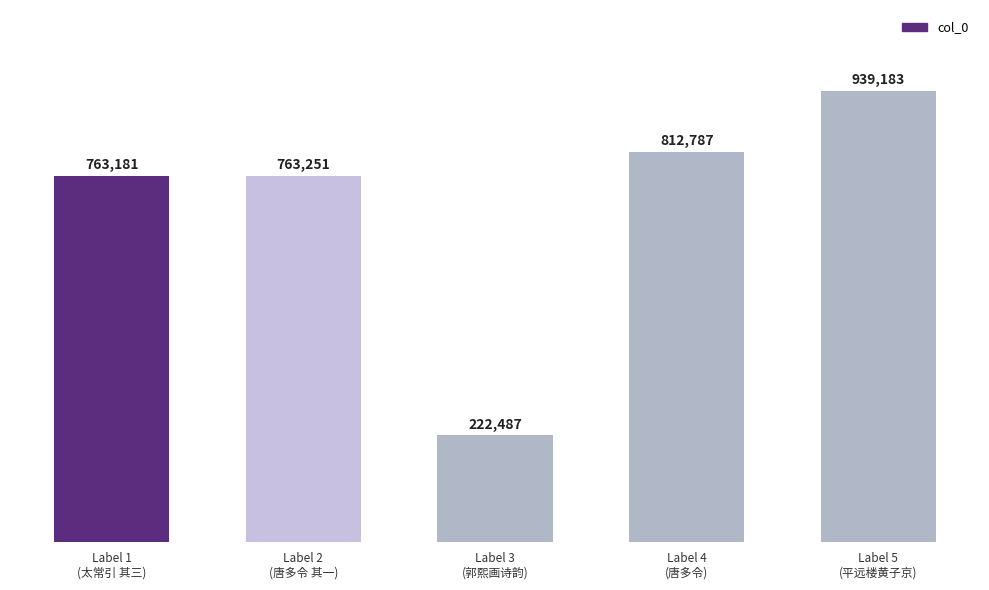

What is the label of the 4th bar from the right?

Label 2
(唐多令 其一)